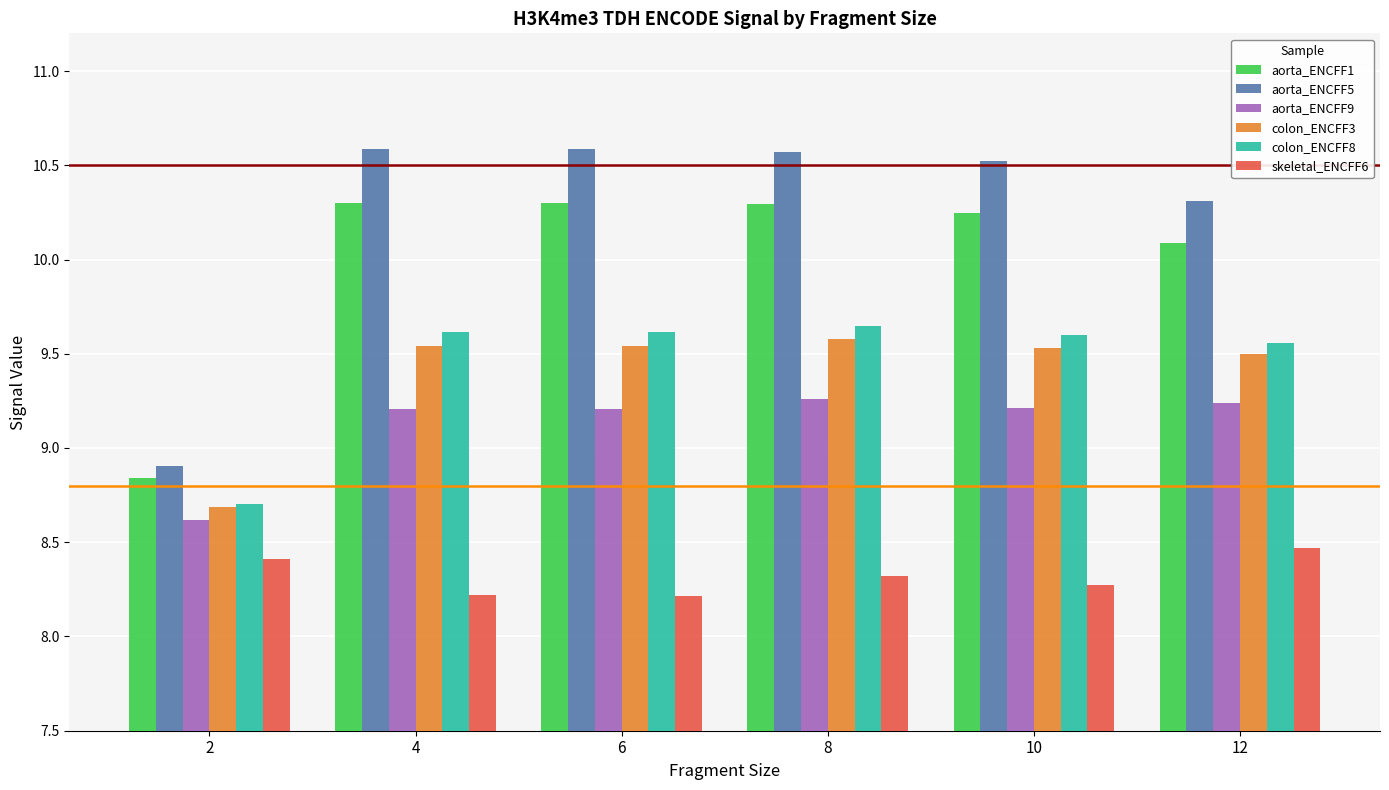

Which category has the highest value in the skeletal_ENCFF6 series?

12